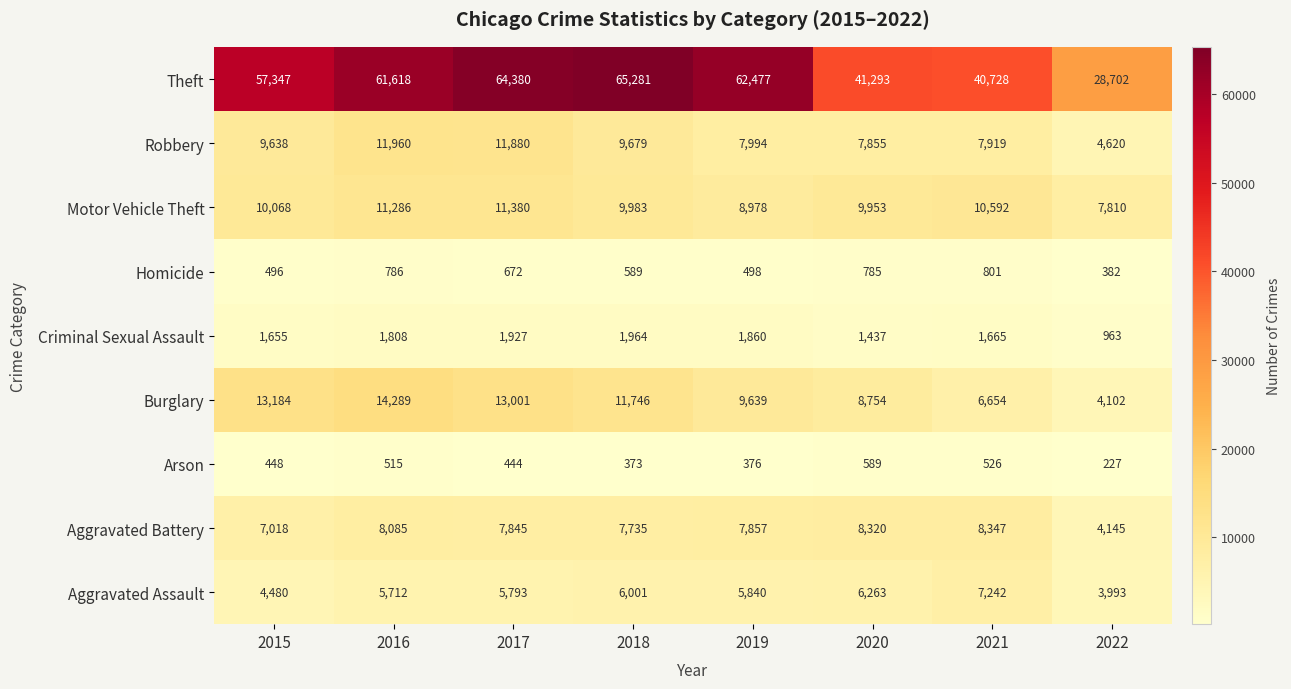

Count the number of categories in the chart.

8